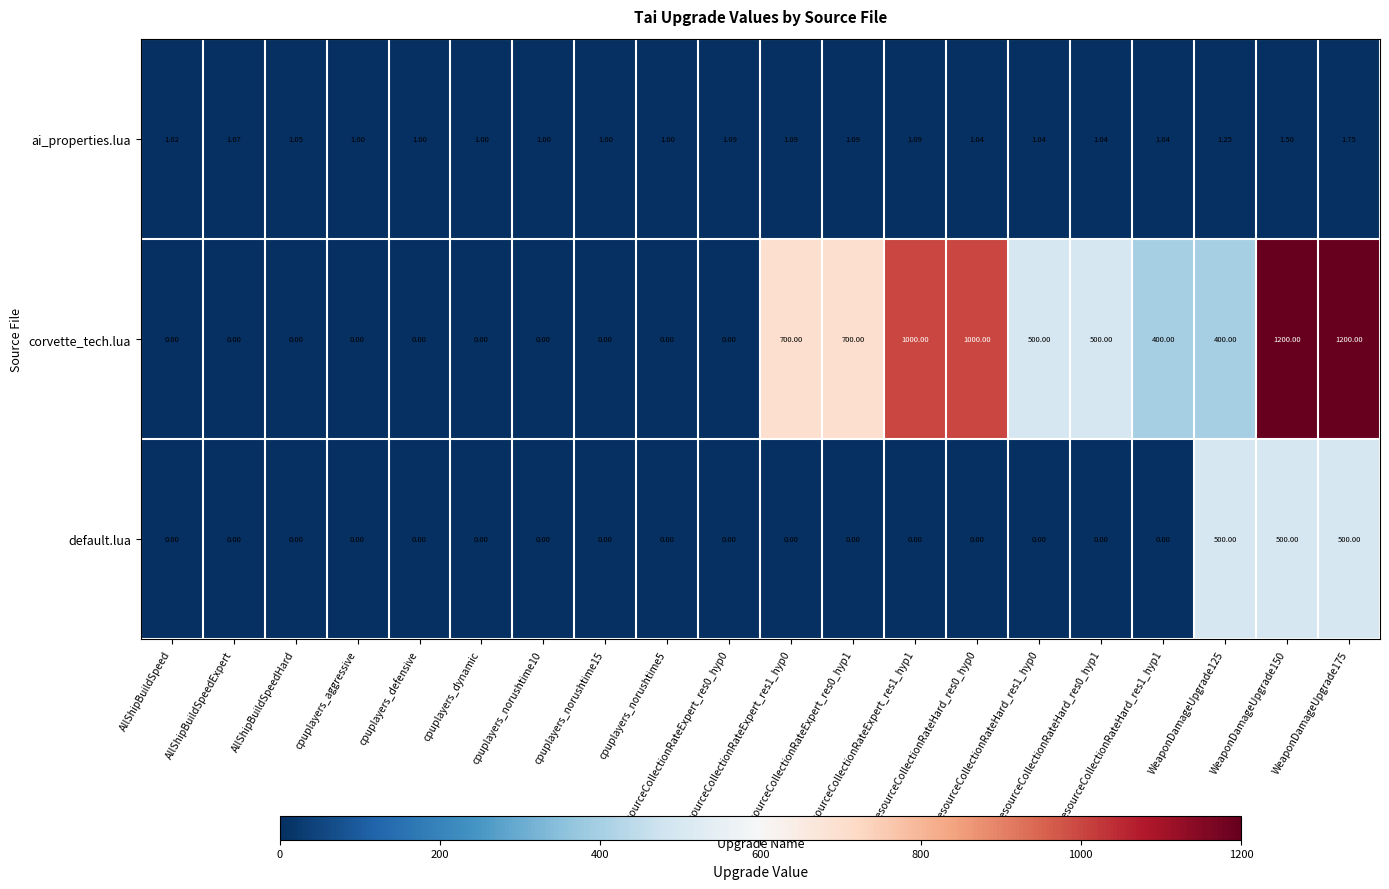

Which series changed the most between WeaponDamageUpgrade150 and WeaponDamageUpgrade175?

ai_properties.lua